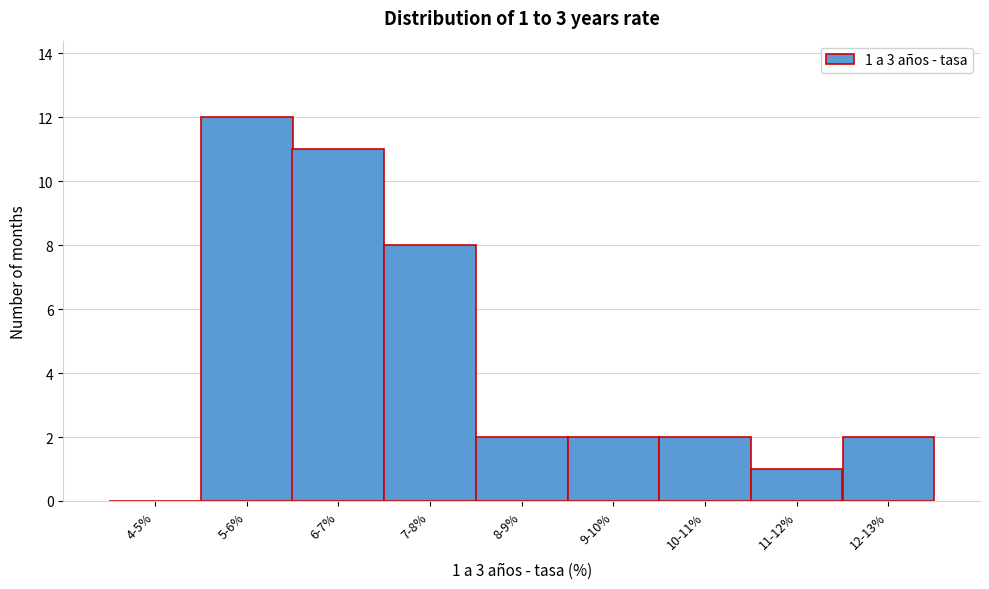

Reading left to right, extract all data points from this chart.

4-5%=0	5-6%=12	6-7%=11	7-8%=8	8-9%=2	9-10%=2	10-11%=2	11-12%=1	12-13%=2